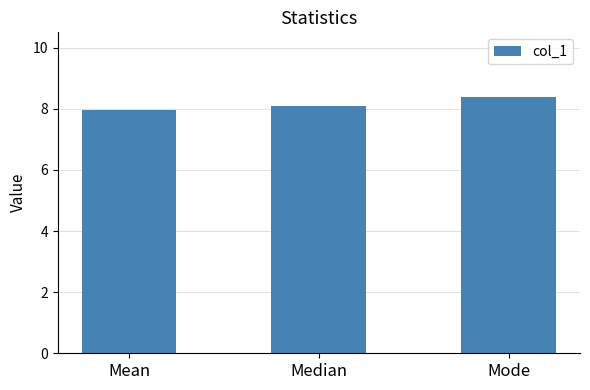

What value does the data have at Median?

8.1